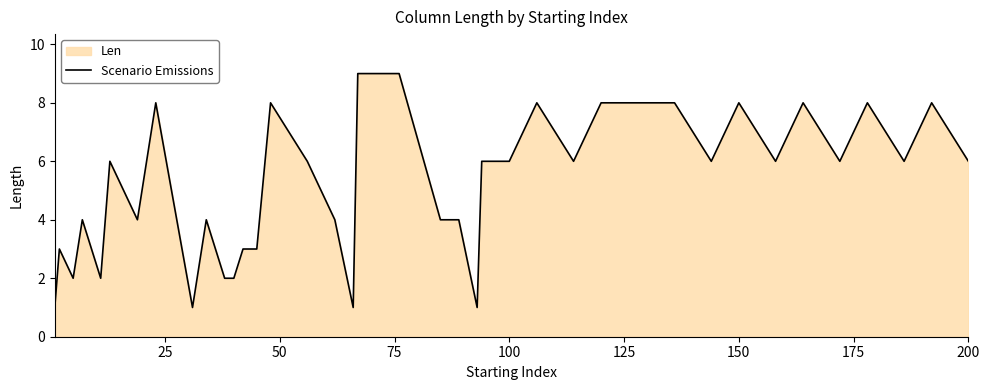

What is the value of the 4th point from the left?

4